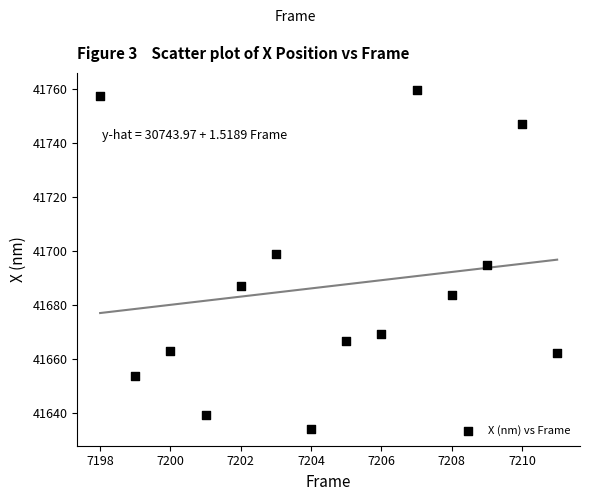

What is the range of X values (max minus min)?

13.0